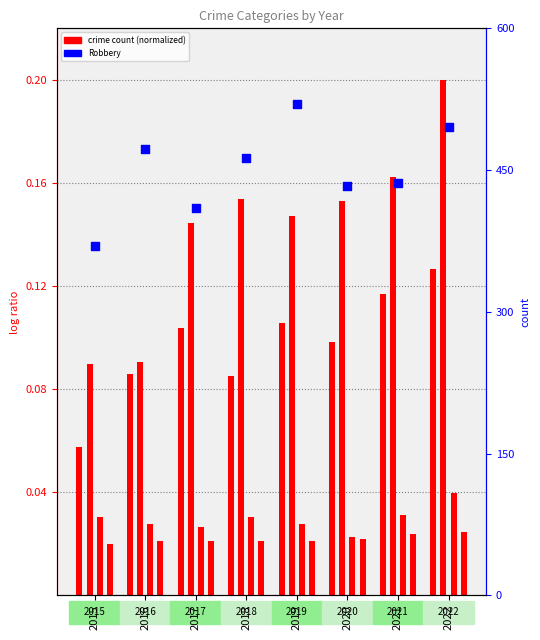

Which series has the largest Y range (max minus min)?

Robbery